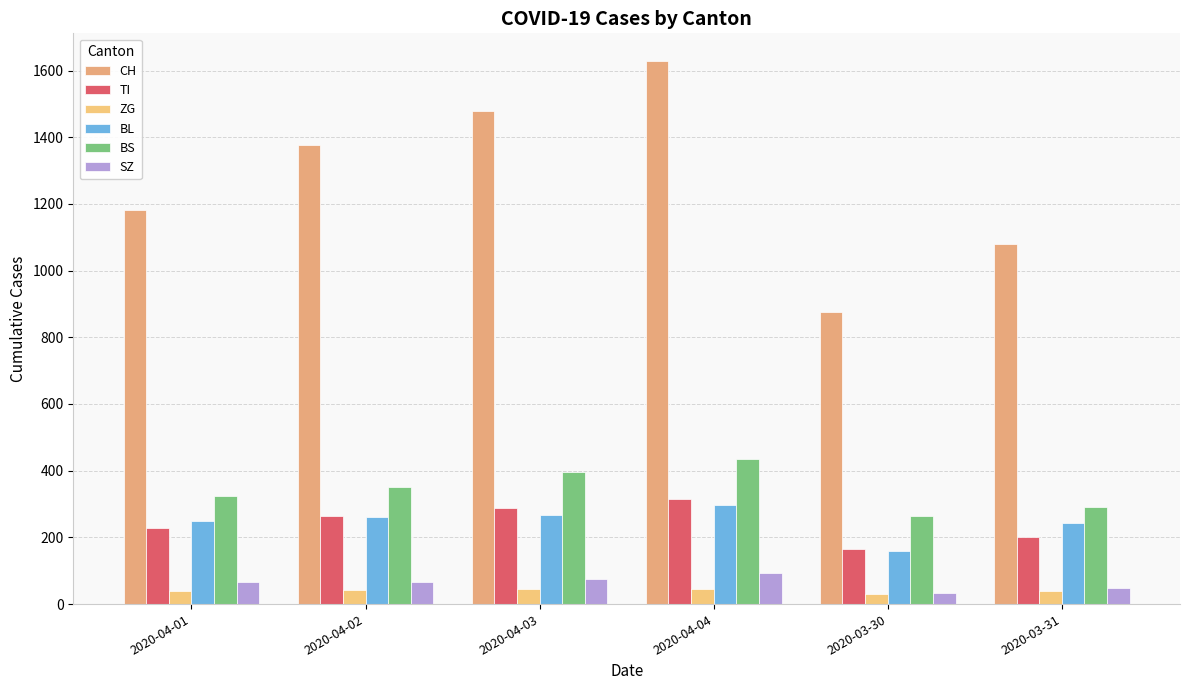

Is it true that SZ equals 75 at 2020-04-03?

True